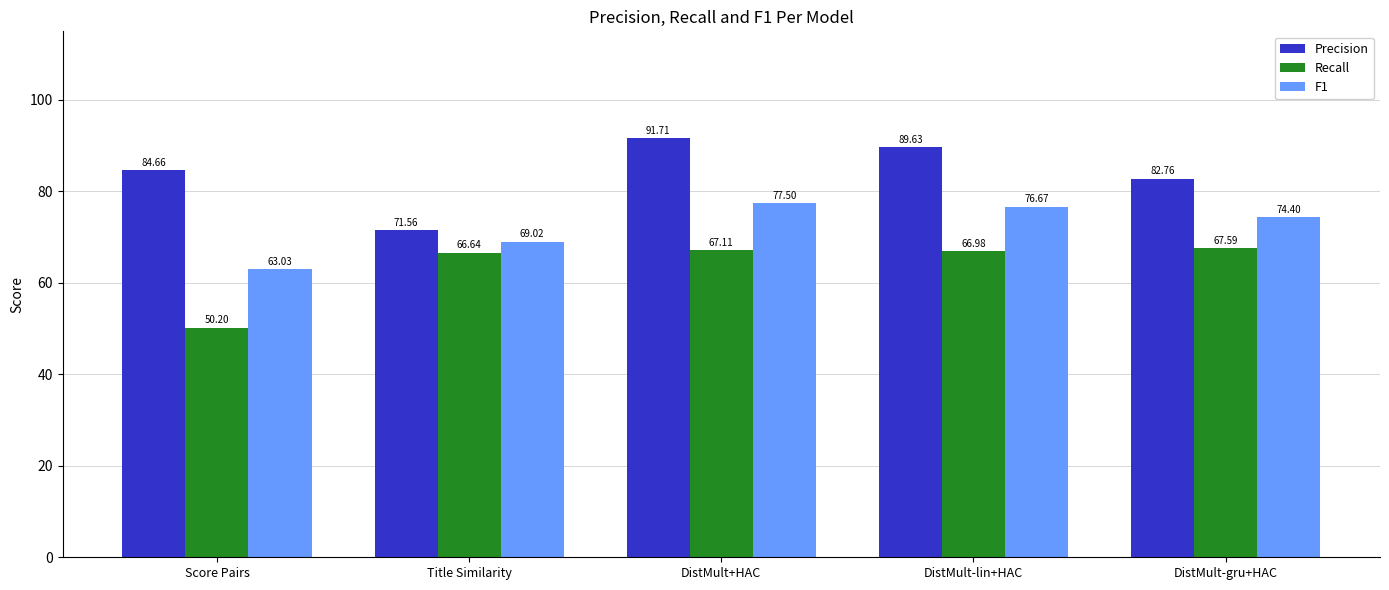

The value of Recall at Title Similarity is 101.0. True or false?

False